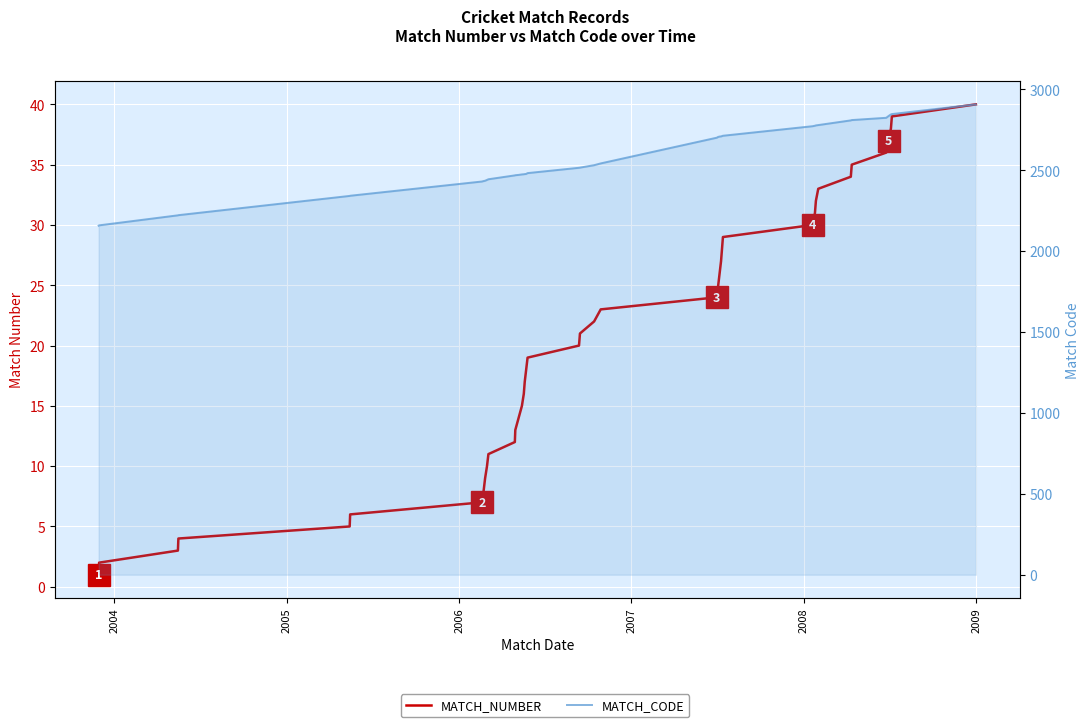

How many categories are shown in the chart?

40